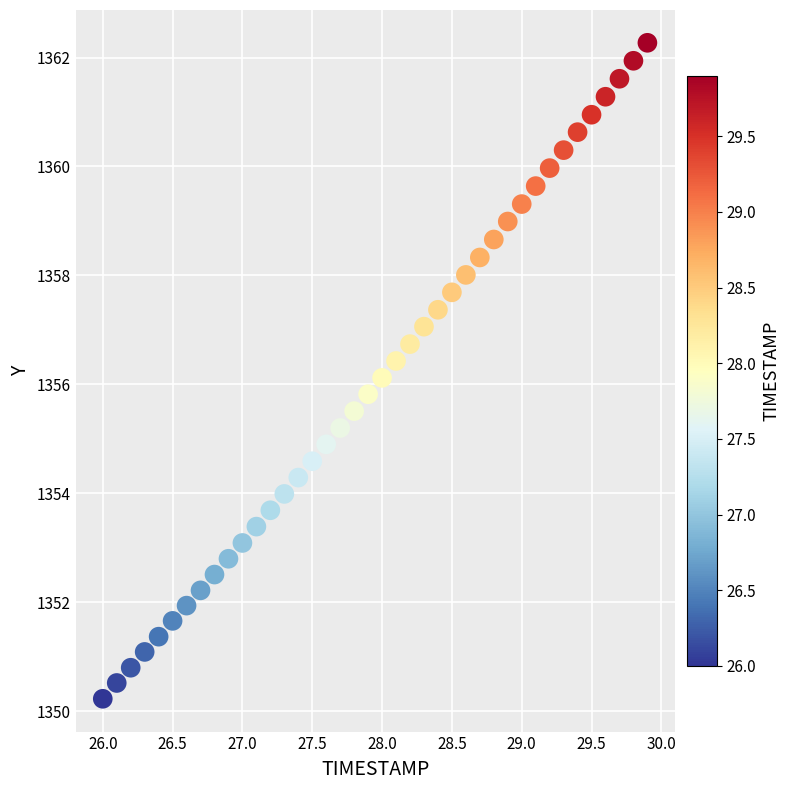

What is the range of X values (max minus min)?

3.9